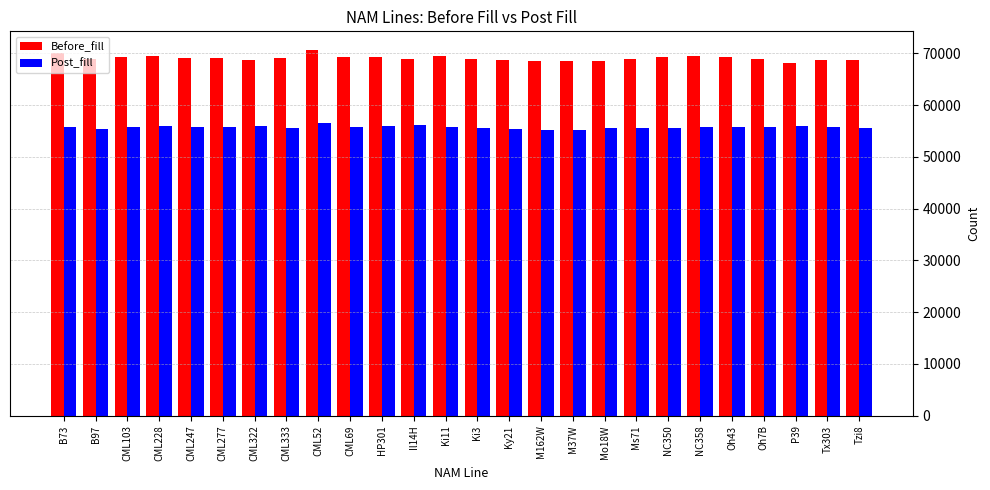

How many distinct data groups are displayed?

2